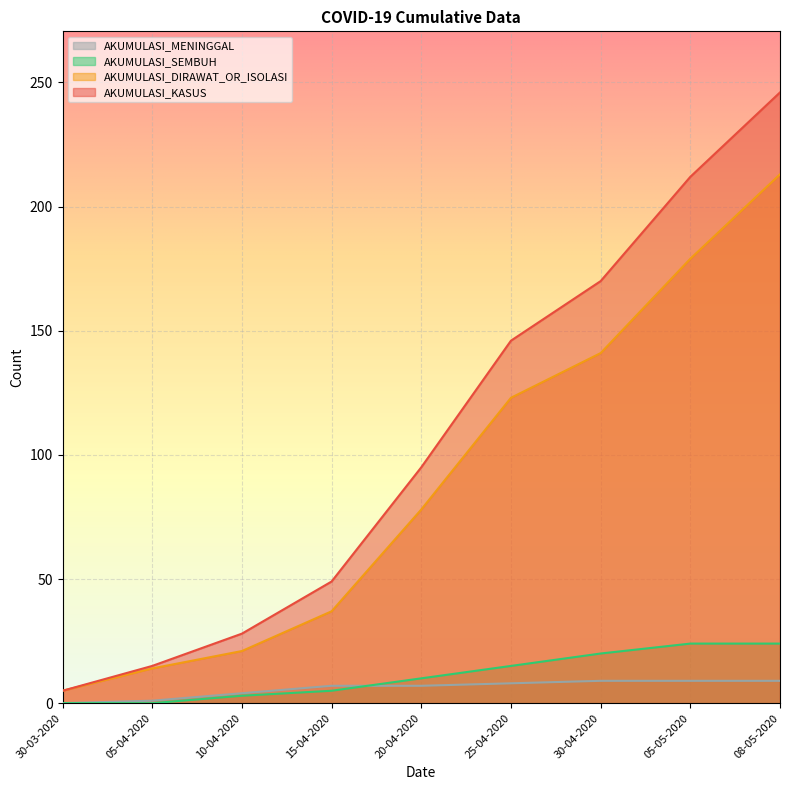

Which series has the widest spread of values?

AKUMULASI_KASUS